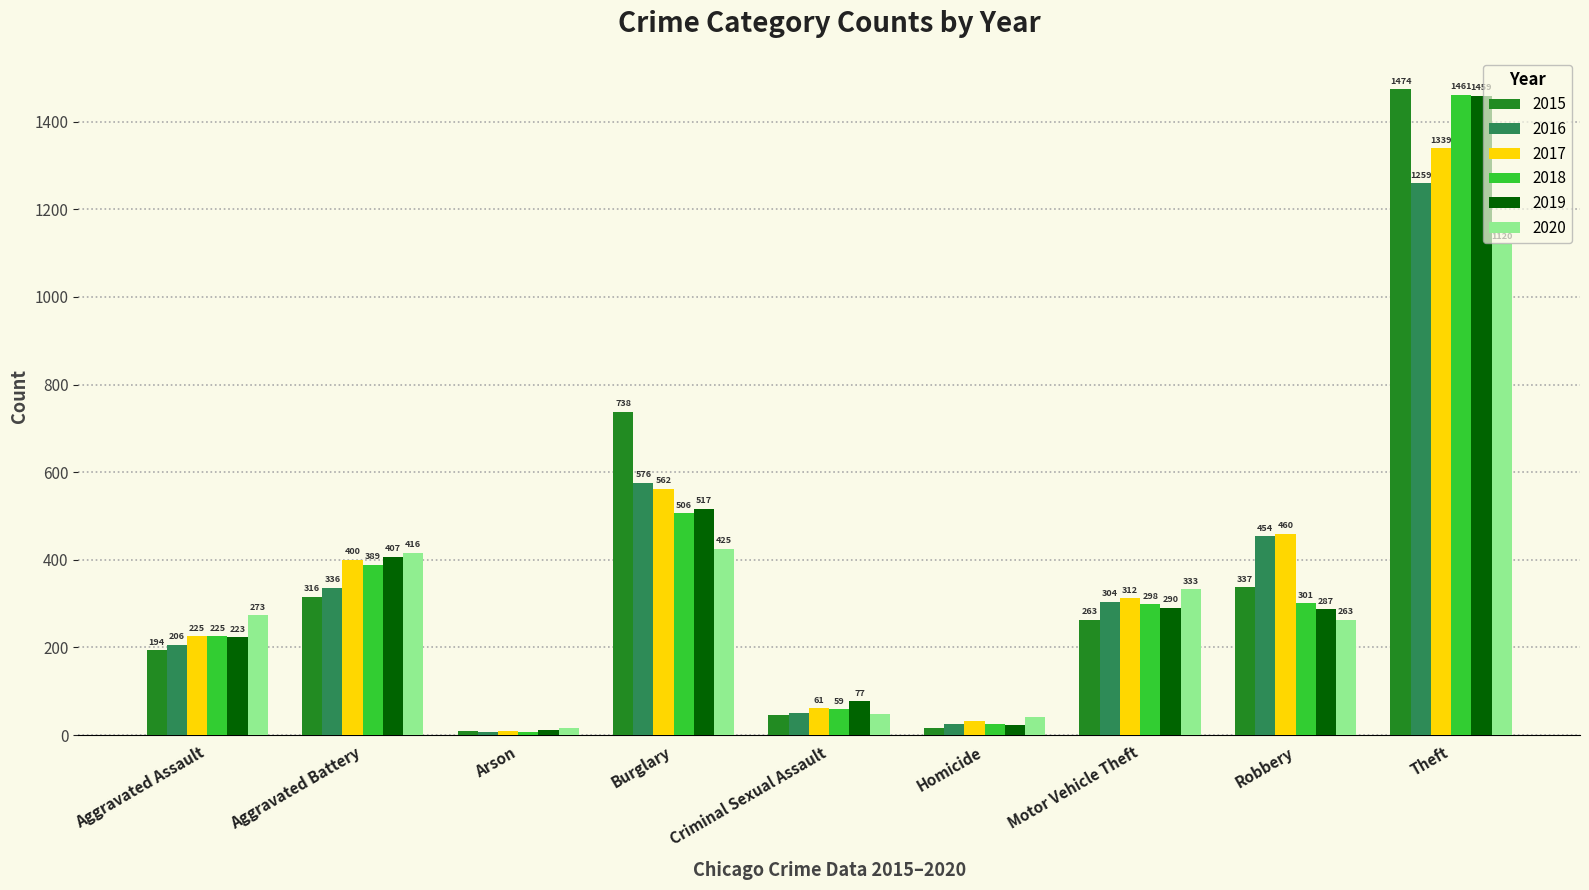

Rank the categories by 2015 value from lowest to highest.

Arson, Homicide, Criminal Sexual Assault, Aggravated Assault, Motor Vehicle Theft, Aggravated Battery, Robbery, Burglary, Theft